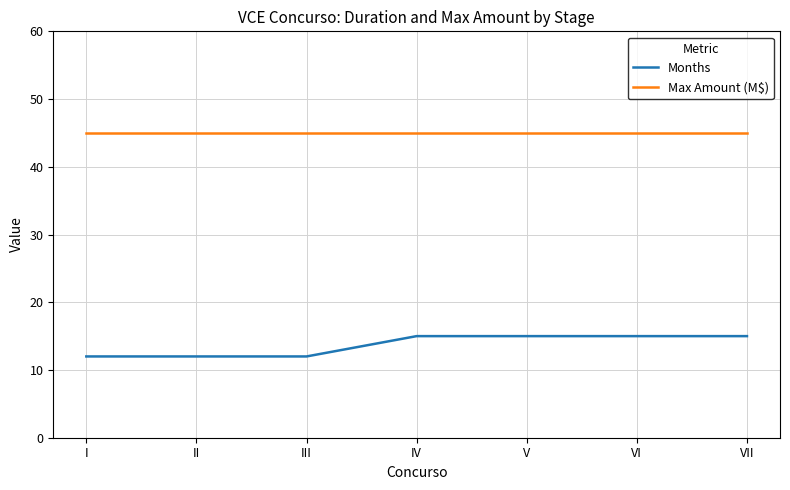

What is the minimum value for Max Amount (M$)?

45